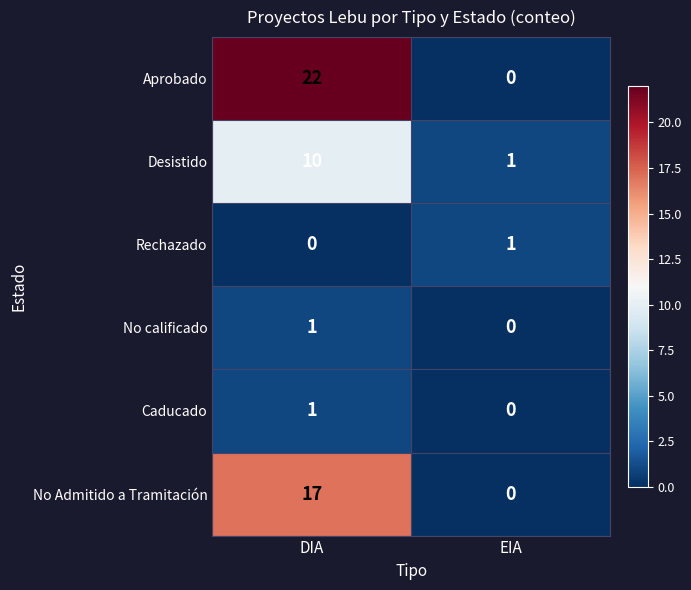

Reading left to right, transcribe all the data shown in this chart.

Aprobado: DIA=22	EIA=0
Desistido: DIA=10	EIA=1
Rechazado: DIA=0	EIA=1
No calificado: DIA=1	EIA=0
Caducado: DIA=1	EIA=0
No Admitido a Tramitación: DIA=17	EIA=0